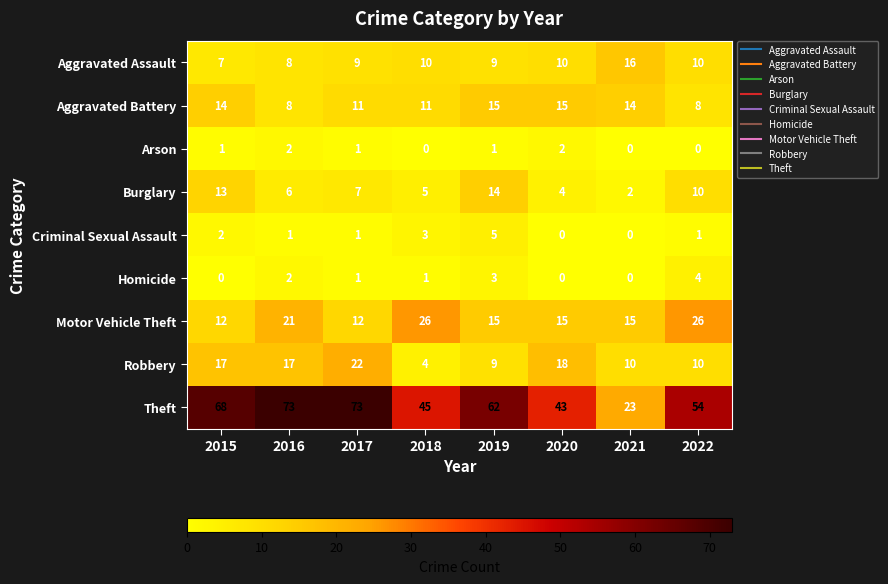

Which series changed the most between 2018 and 2021?

Theft